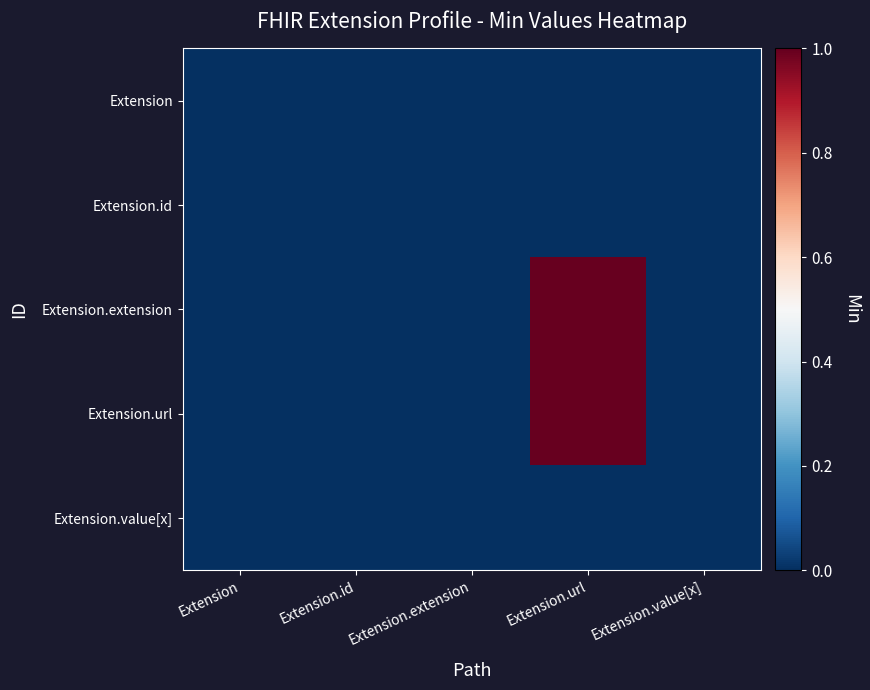

At how many categories does at least one series exceed 0?

1